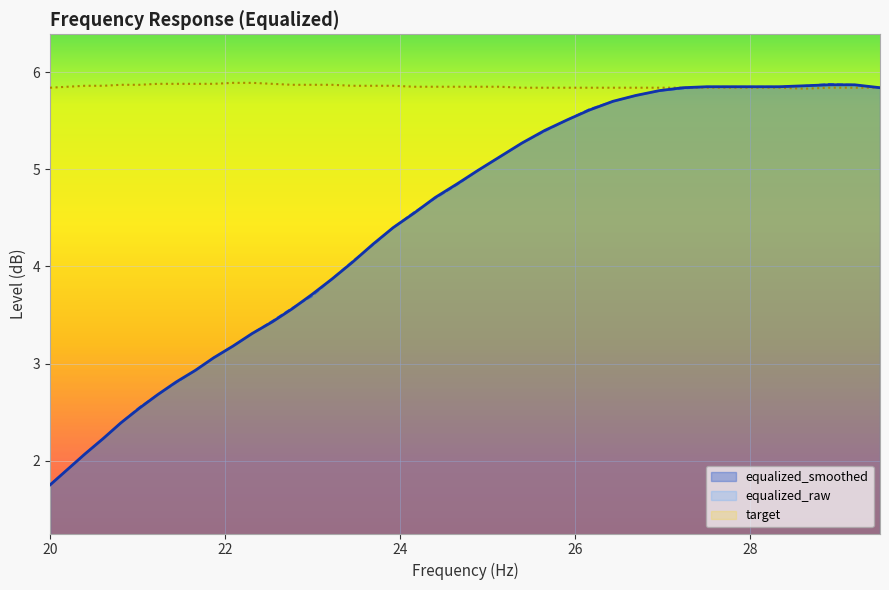

True or false: equalized_smoothed has more than 2 interior local peaks.

False